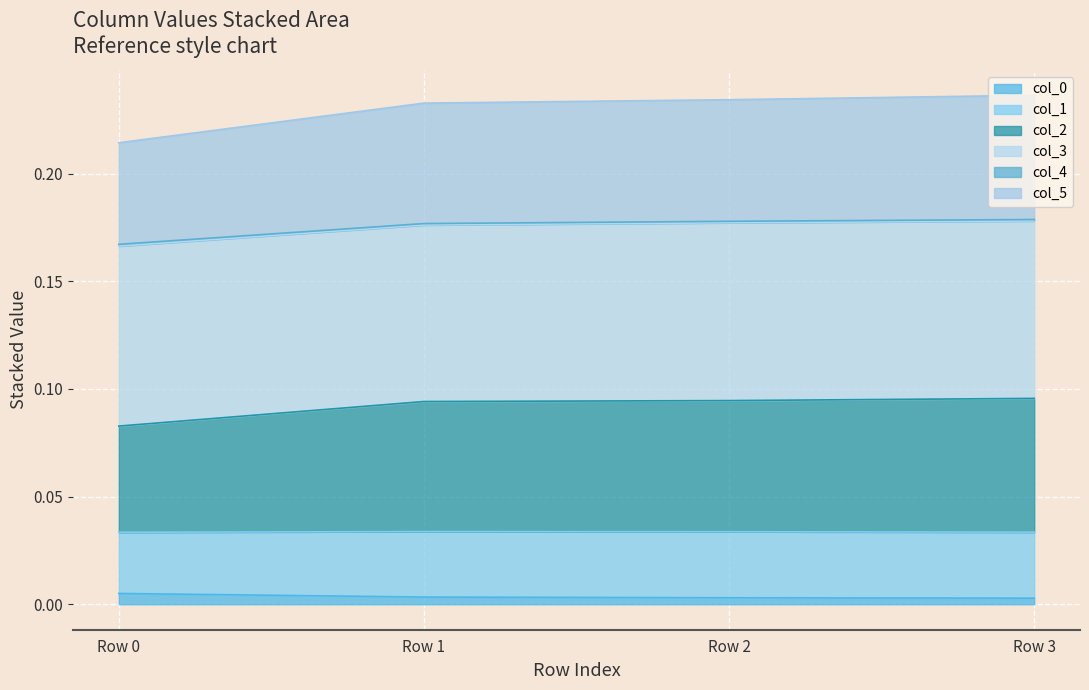

Which category has the highest value across all series?

3